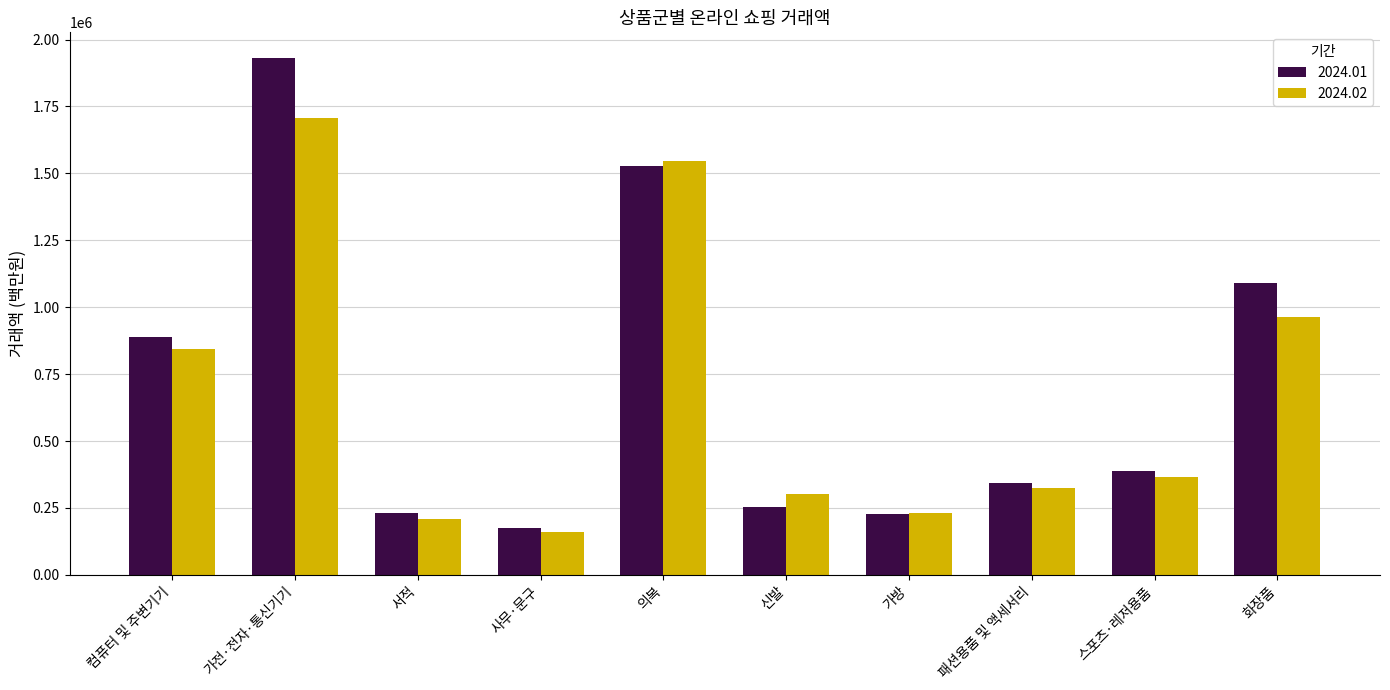

True or false: 2024.02 has a value of 633706 at 가전·전자·통신기기.

False